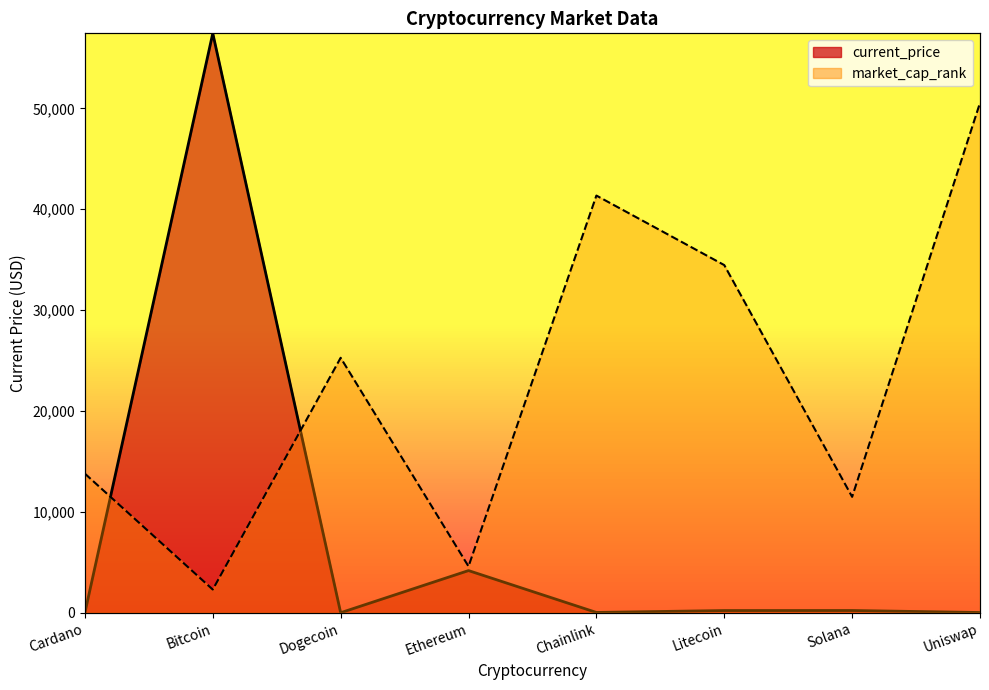

True or false: current_price has more than 1 interior local peaks.

True